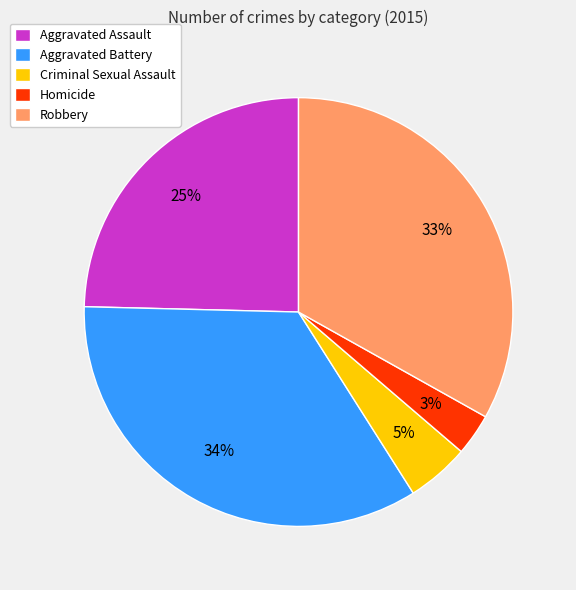

To the nearest percent, what is the average slice percentage?

20%